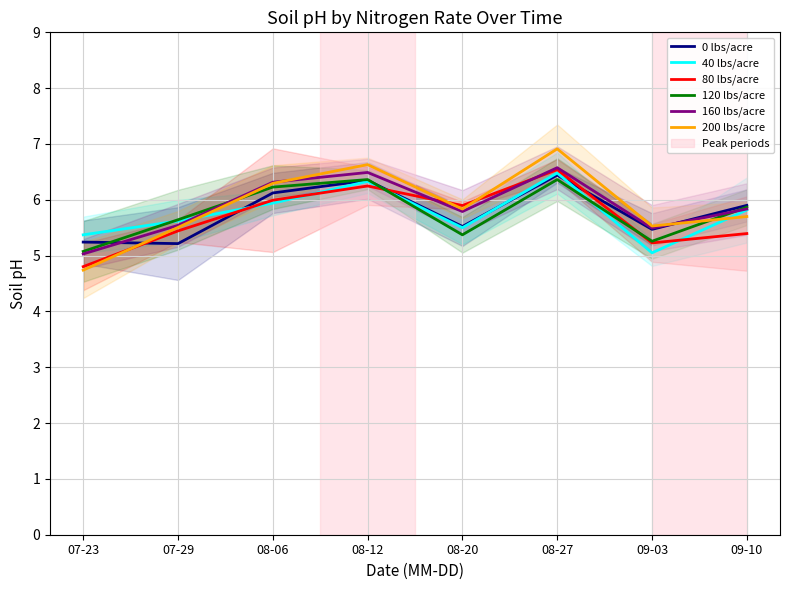

What is the lowest value of the 0 lbs/acre series?

5.2